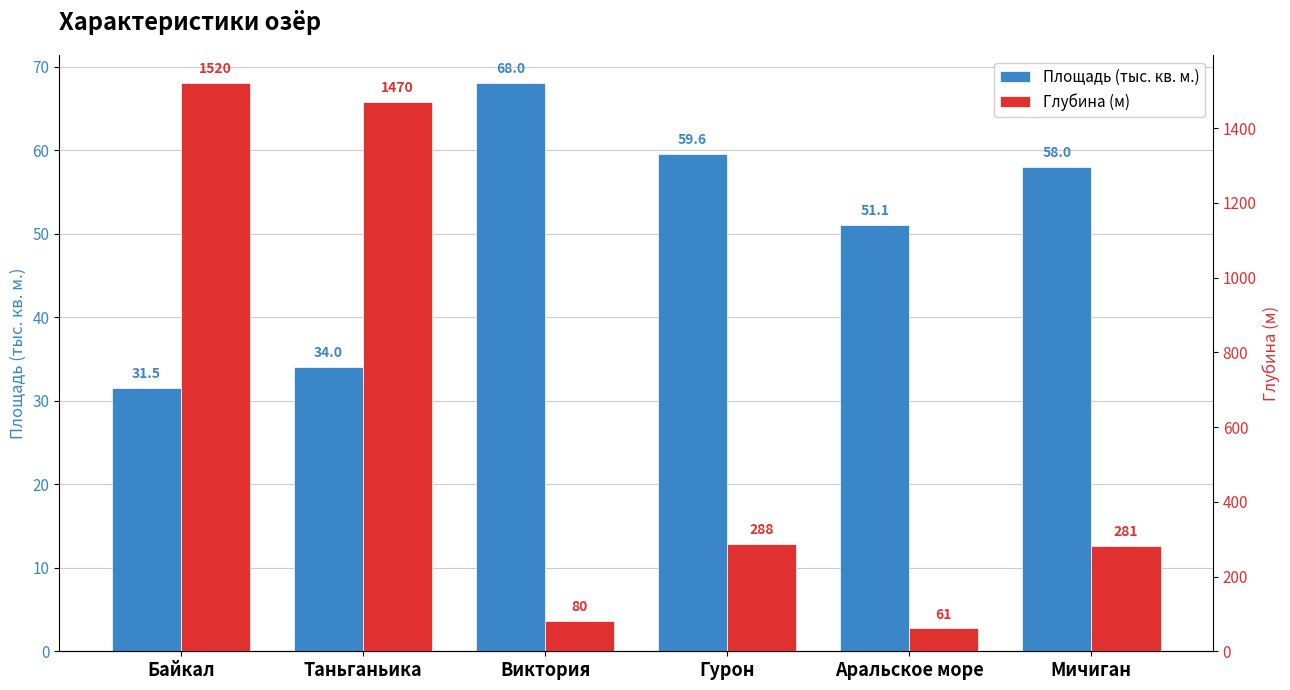

How many values in the Глубина (м) series exceed 288?

2